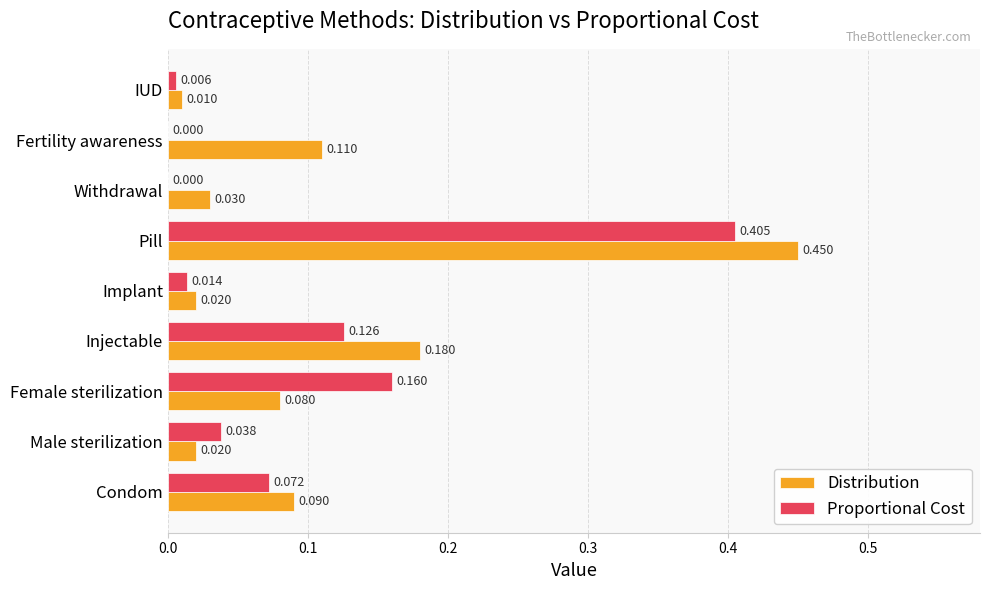

Which category has the highest value in the Proportional Cost series?

Pill